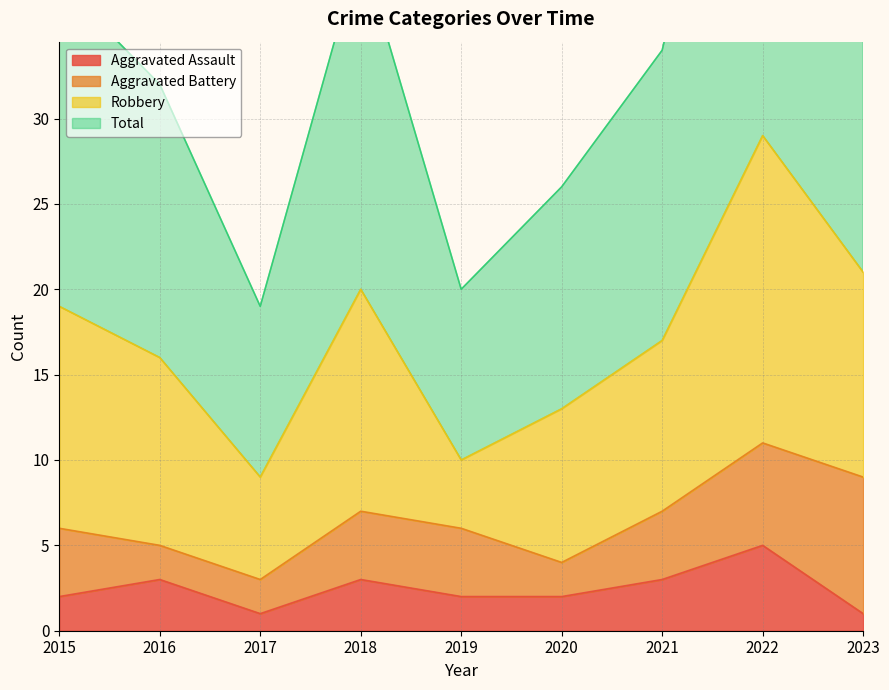

Reading left to right, extract all data points from this chart.

Aggravated Assault: 2015=2	2016=3	2017=1	2018=3	2019=2	2020=2	2021=3	2022=5	2023=1
Total: 2015=38	2016=32	2017=19	2018=40	2019=20	2020=26	2021=34	2022=59	2023=43